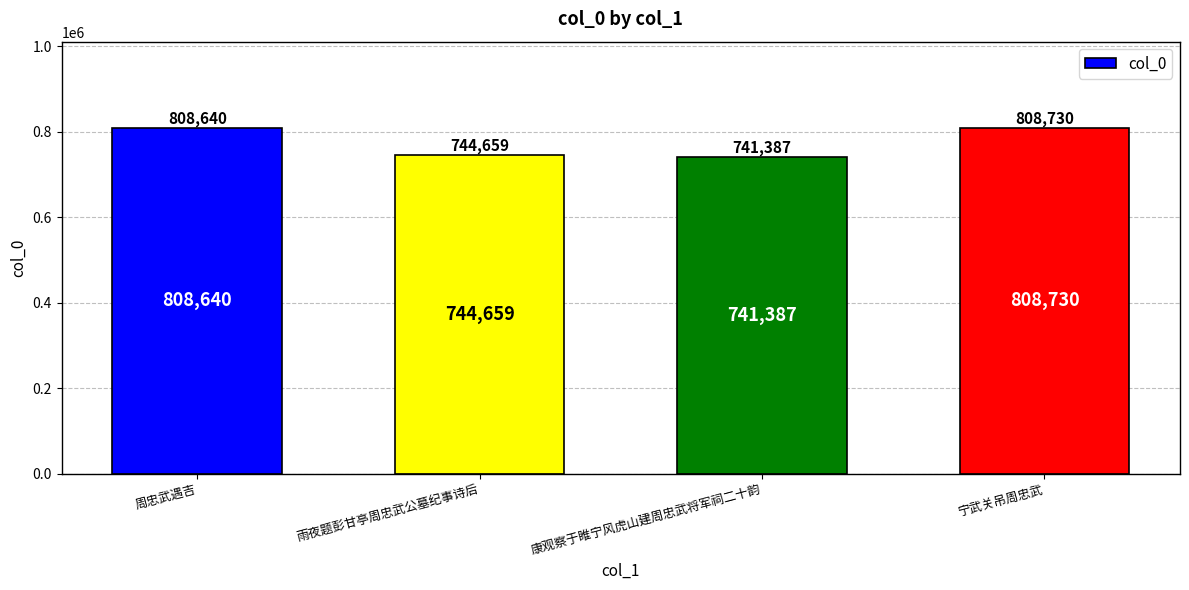

What is the ratio of the value at 周忠武遇吉 to the value at 康观察于睢宁风虎山建周忠武将军祠二十韵?

1.1